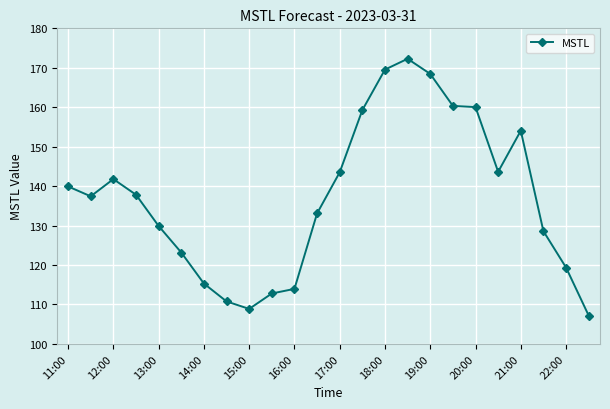

What is the maximum value shown in the chart?

172.3